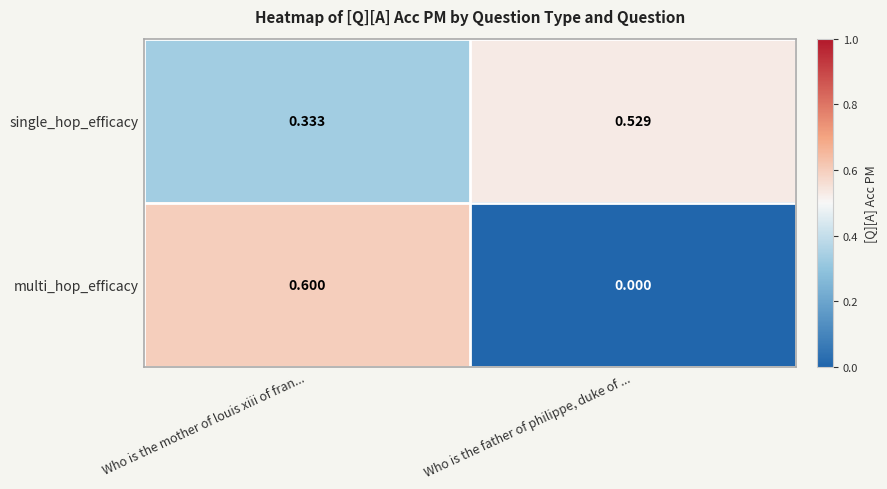

At which label does single_hop_efficacy reach its minimum?

Who is the mother of louis xiii of fran...